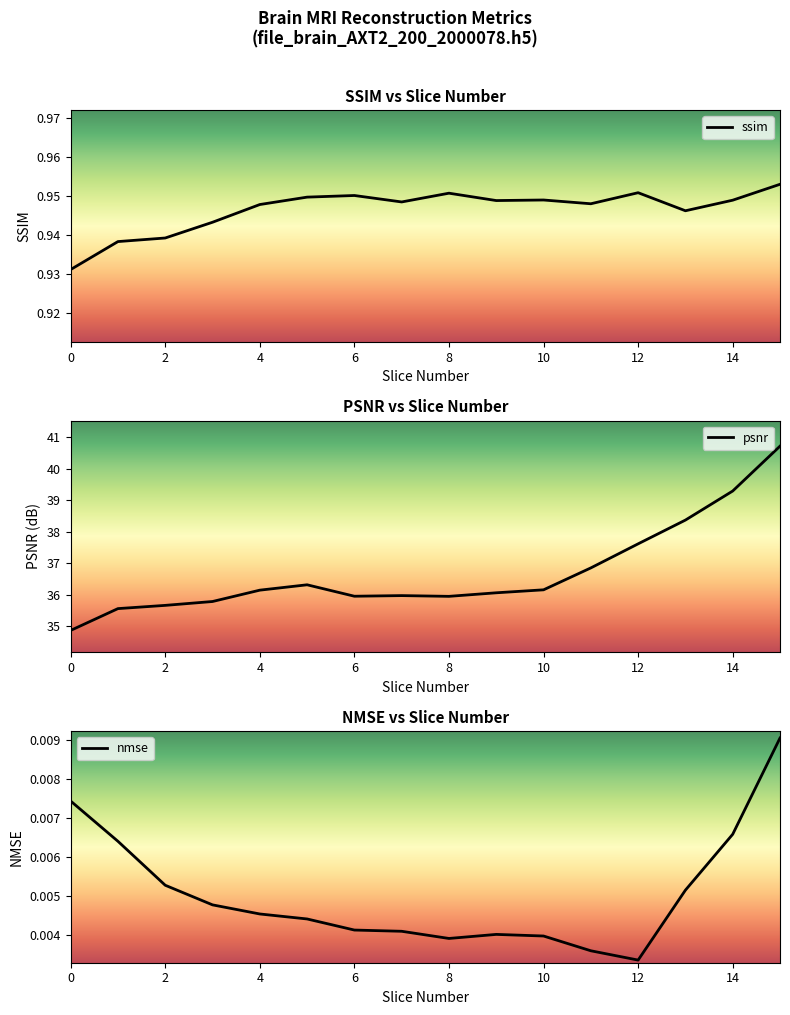

Which series has the largest range (max minus min)?

psnr